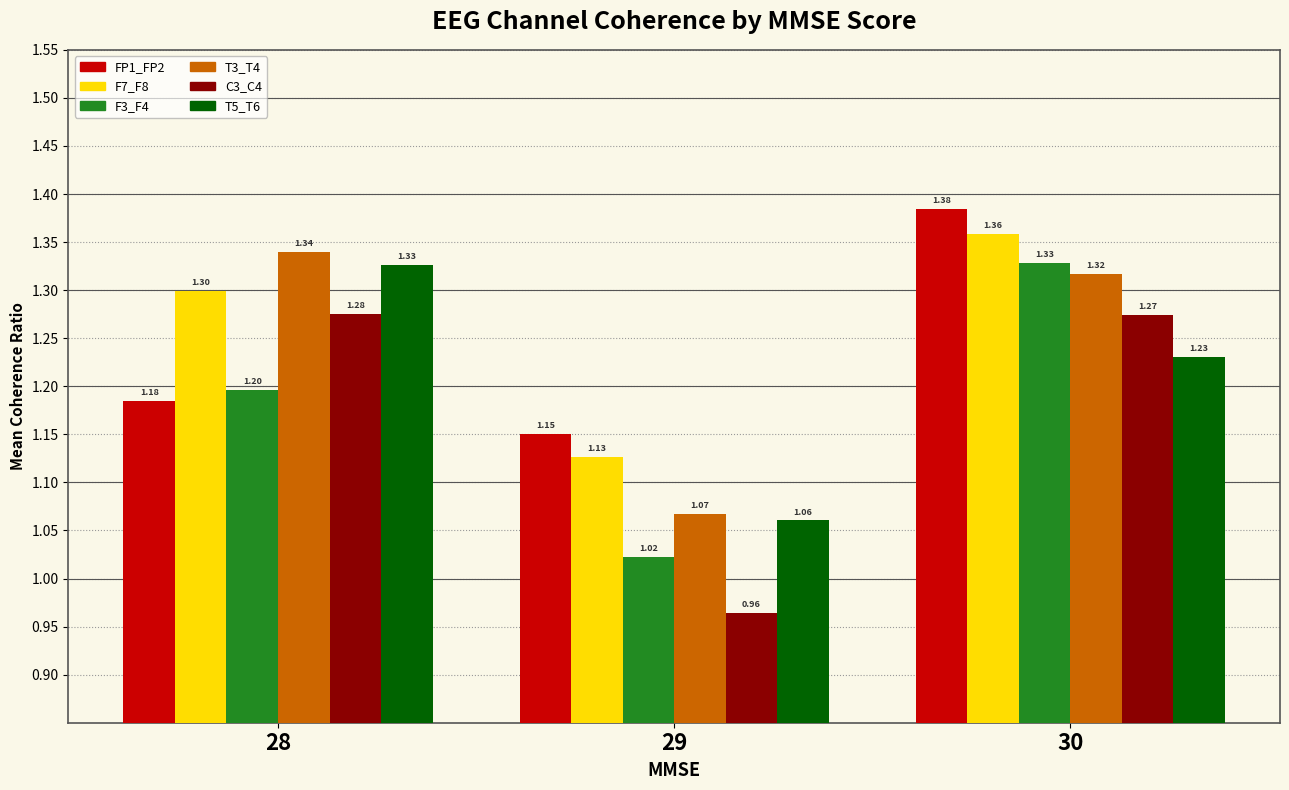

Which series has the largest range (max minus min)?

C3_C4